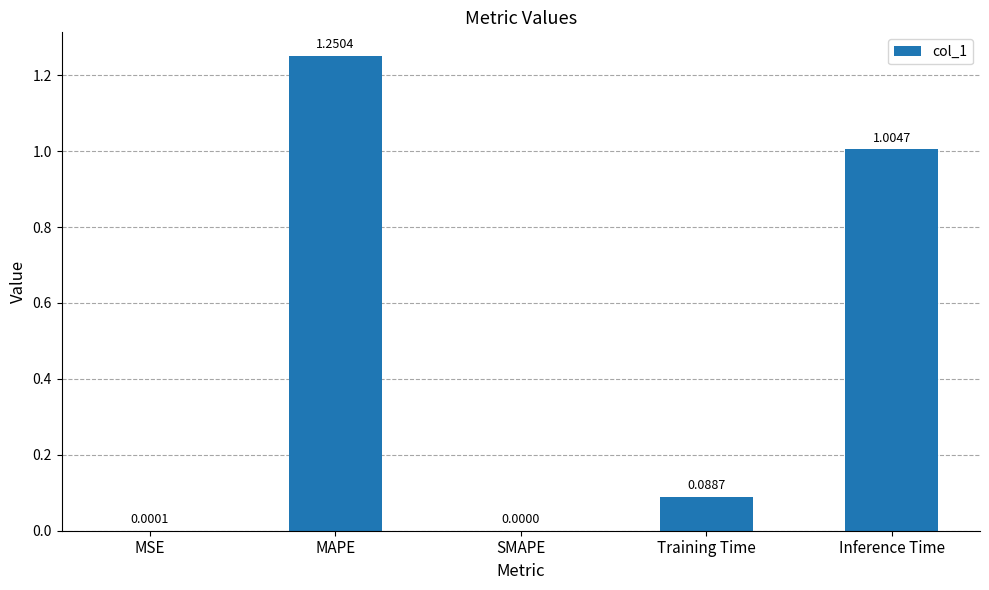

How many positive values are there?

4